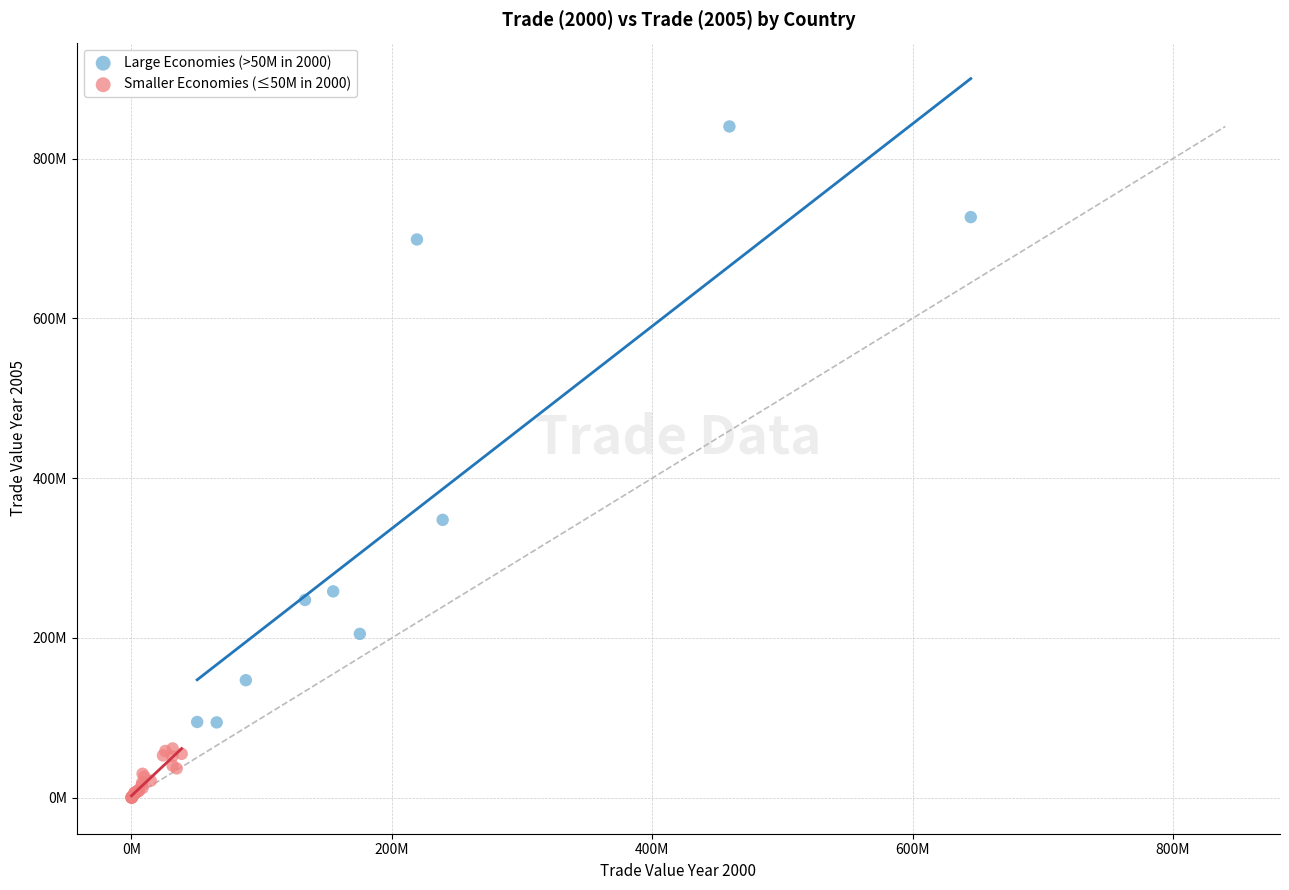

What are all the series names shown in the legend?

Large Economies (>50M in 2000), Smaller Economies (≤50M in 2000)